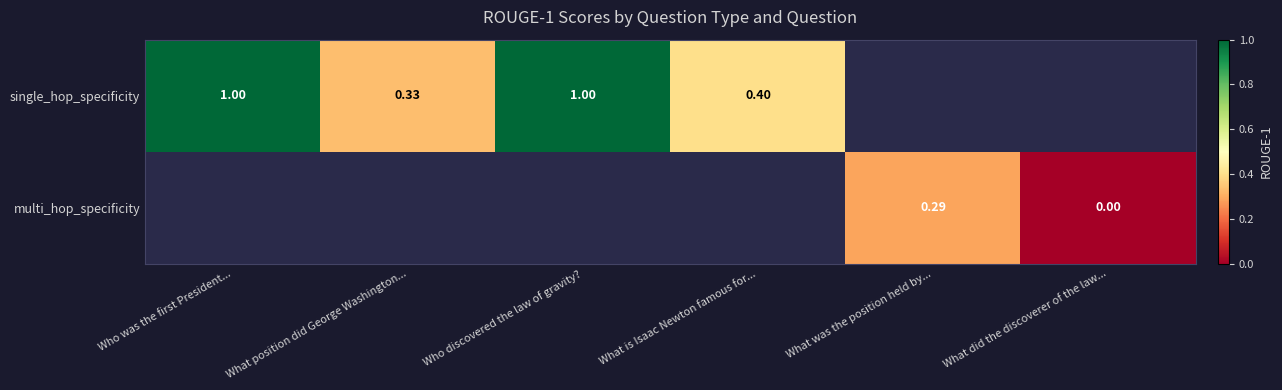

What is the minimum value for single_hop_specificity?

0.3